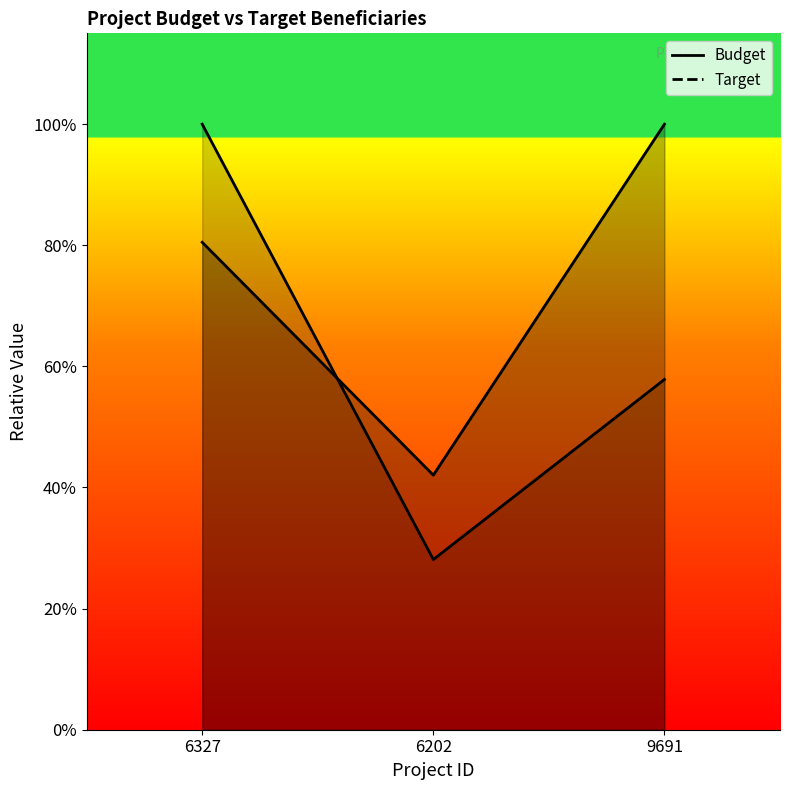

Does the chart have visible grid lines?

No